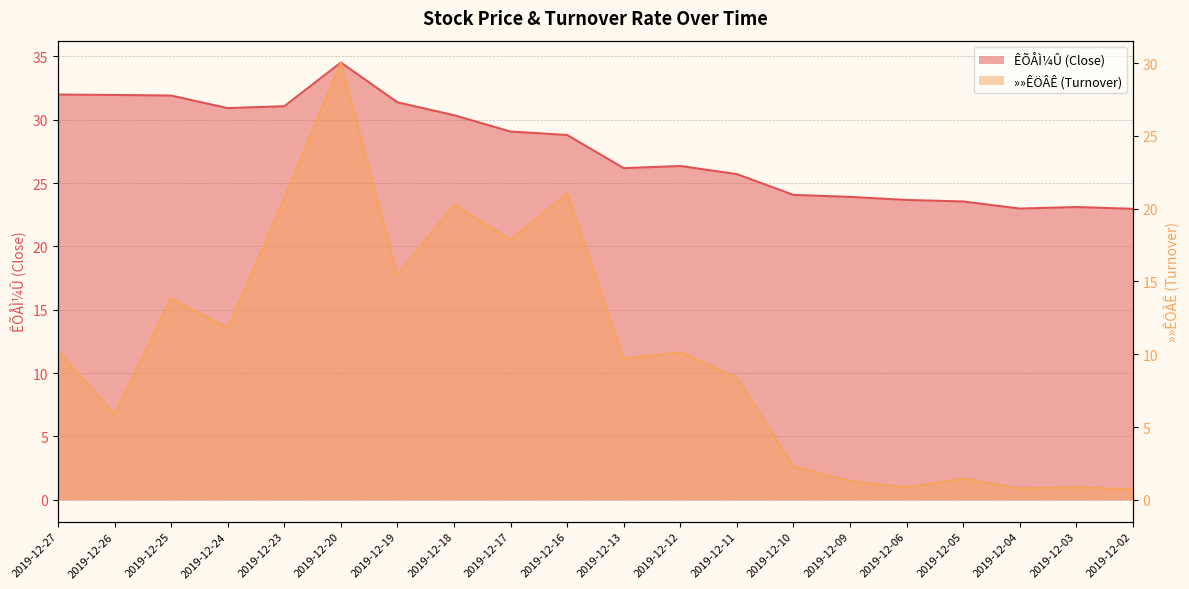

What is the difference between the highest and lowest values at 2019-12-26?

26.1